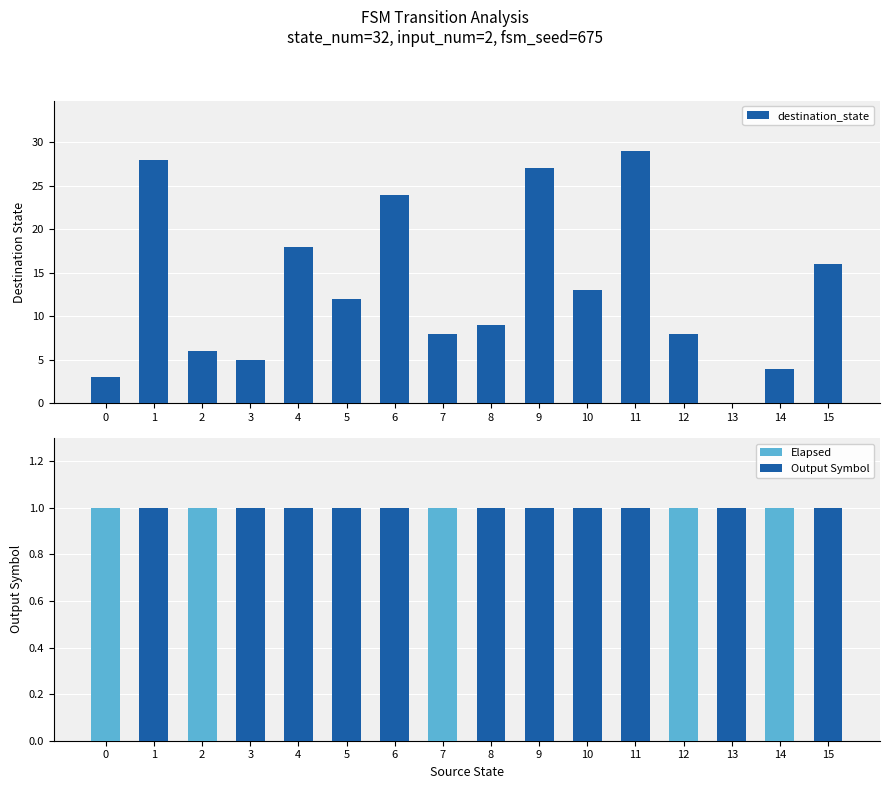

What are all the series names shown in the legend?

destination_state, Elapsed, Output Symbol